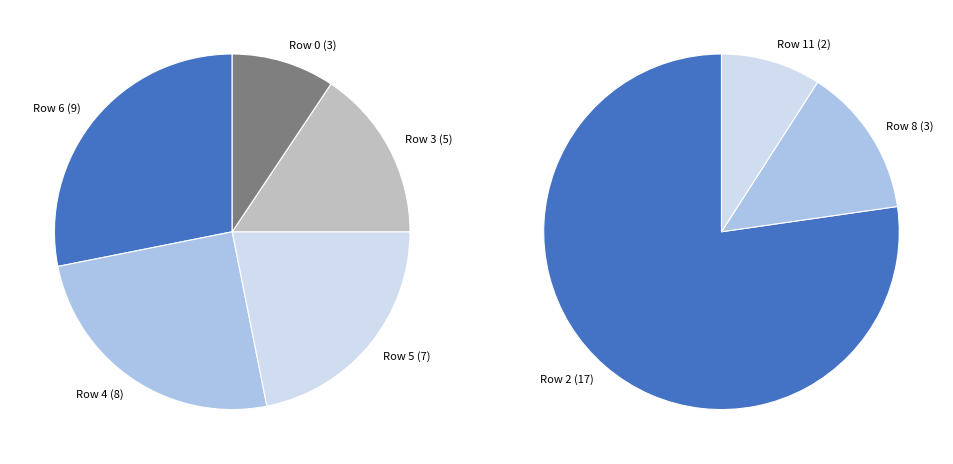

Does 5 represent more than half of the total?

No